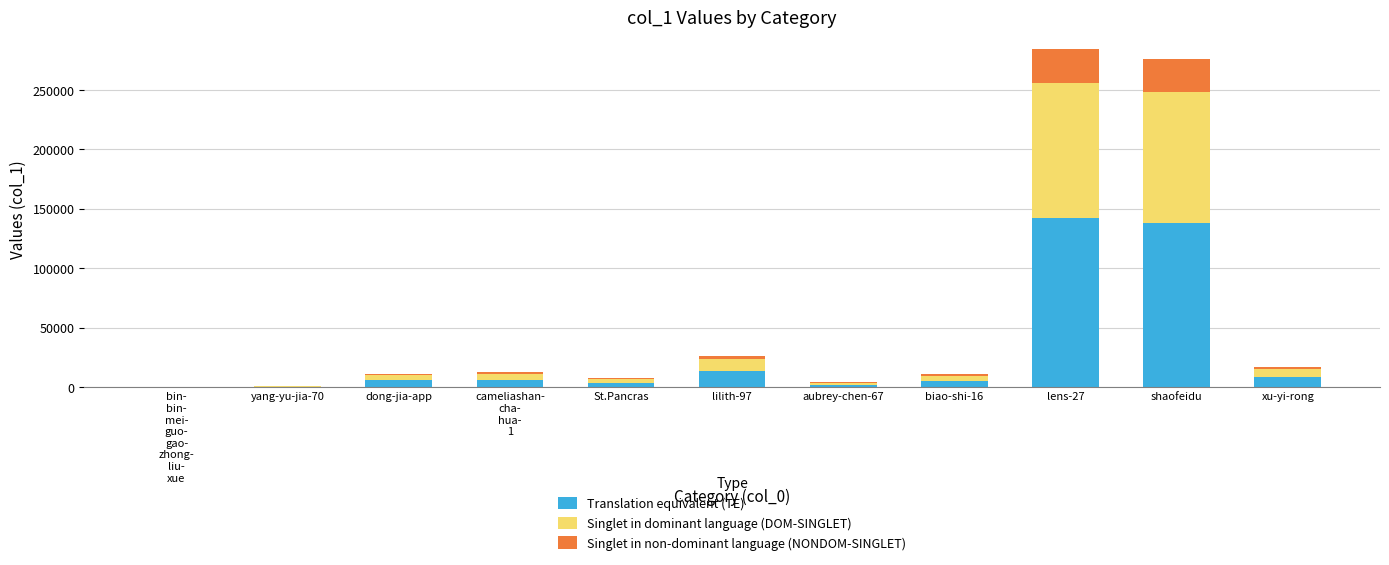

Are the bars horizontal?

No